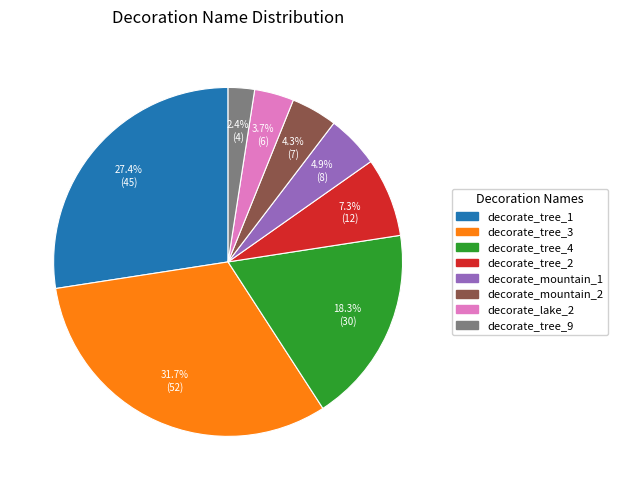

How many segments does this pie chart have?

8